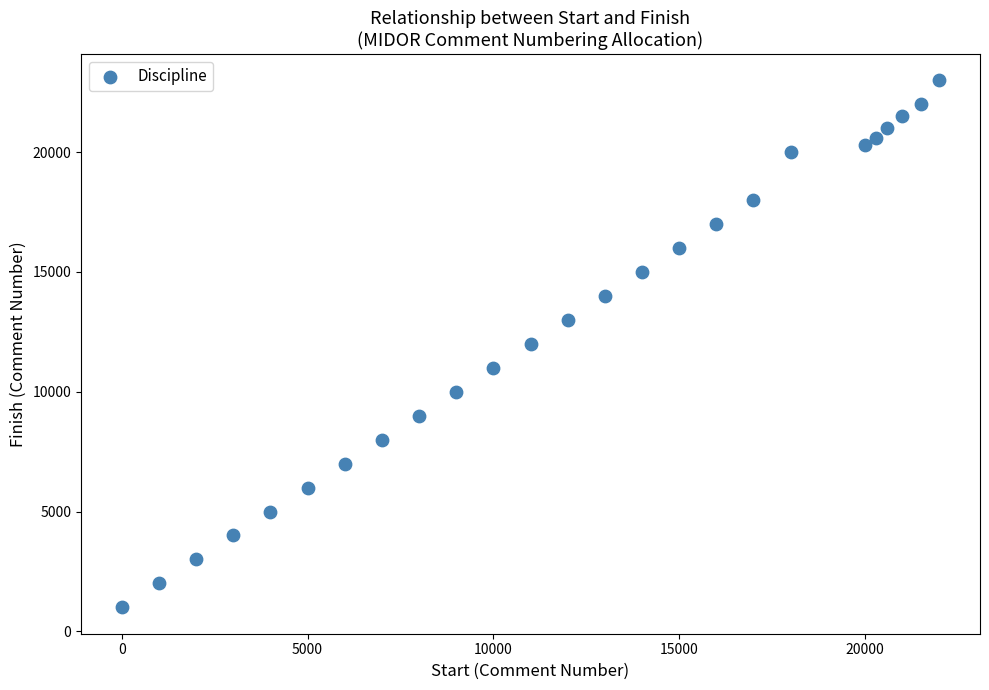

What is the range of Y values (max minus min)?

22000